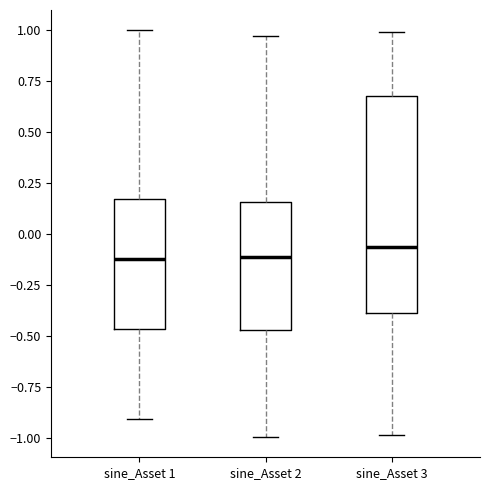

Comparing the boxes themselves (not the whiskers), which one is the tallest?

sine_Asset 3